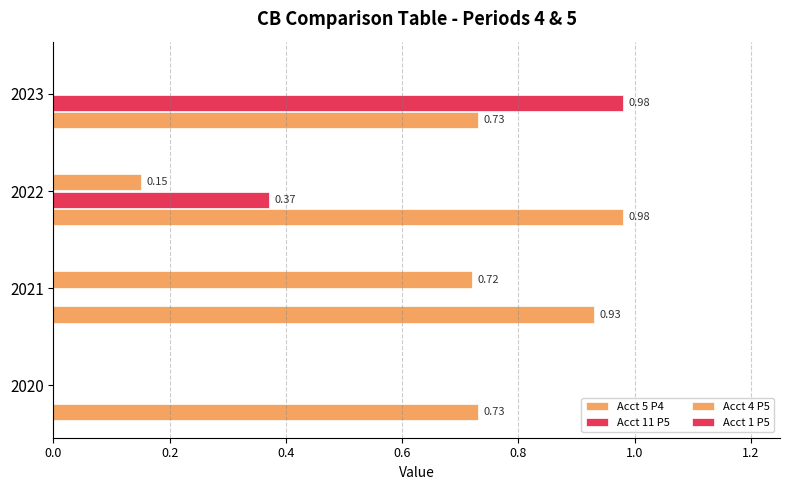

How many data points does each series have?

4